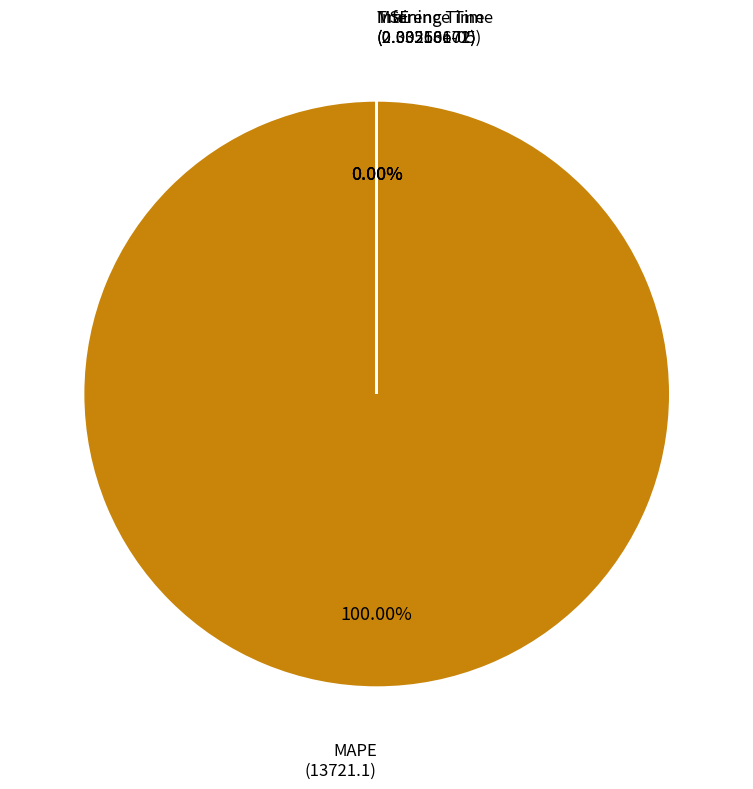

Does Training Time account for over 50% of the chart?

No